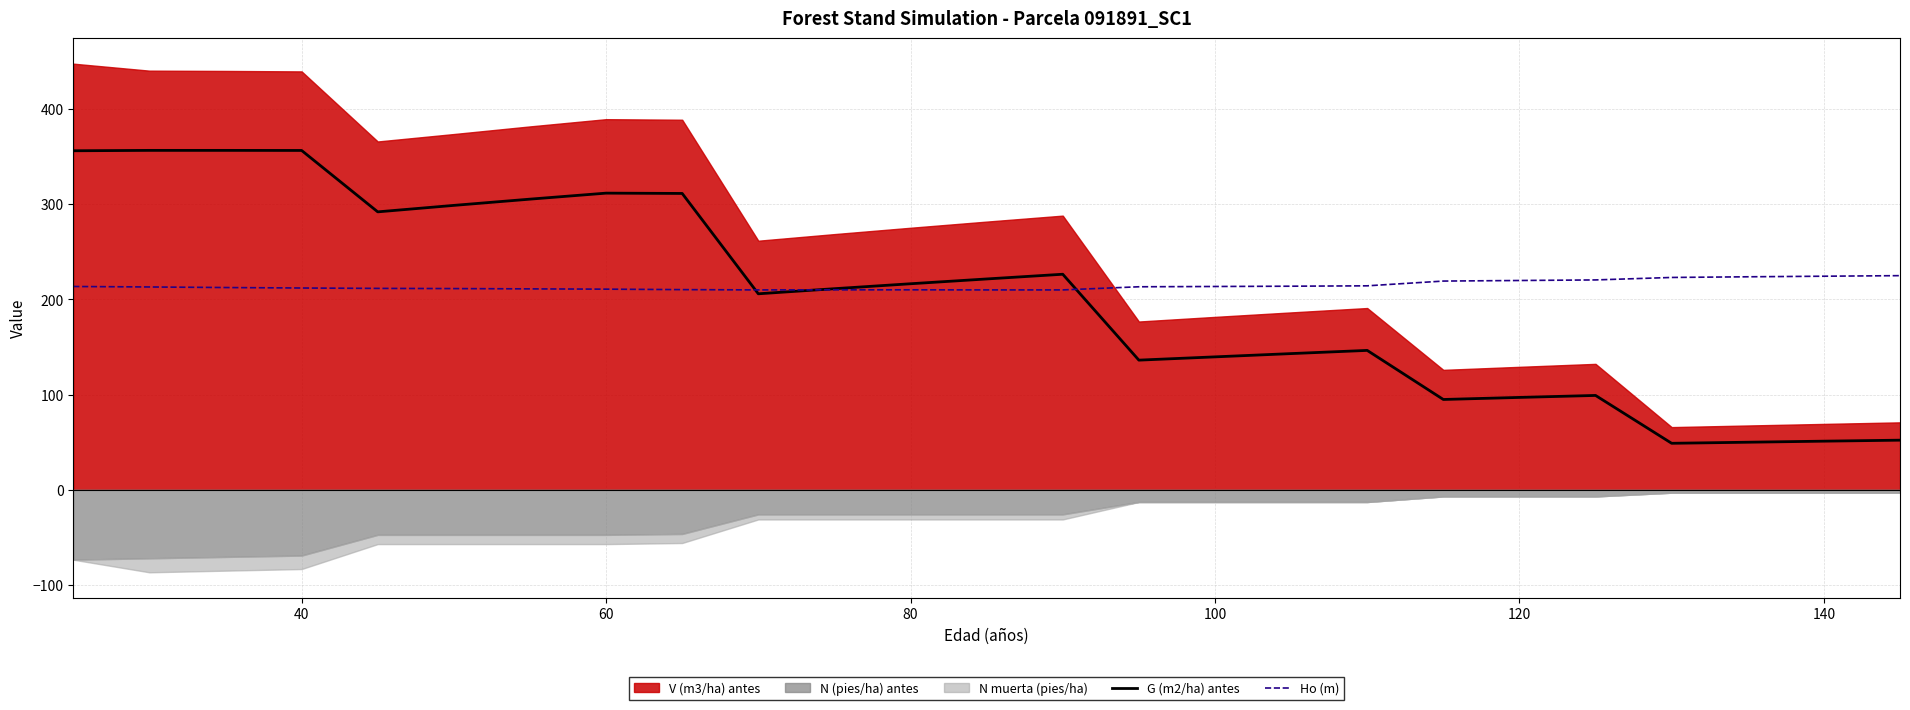

After their last crossing, which series has the higher values: Ho (m) or G (m2/ha) antes?

Ho (m)